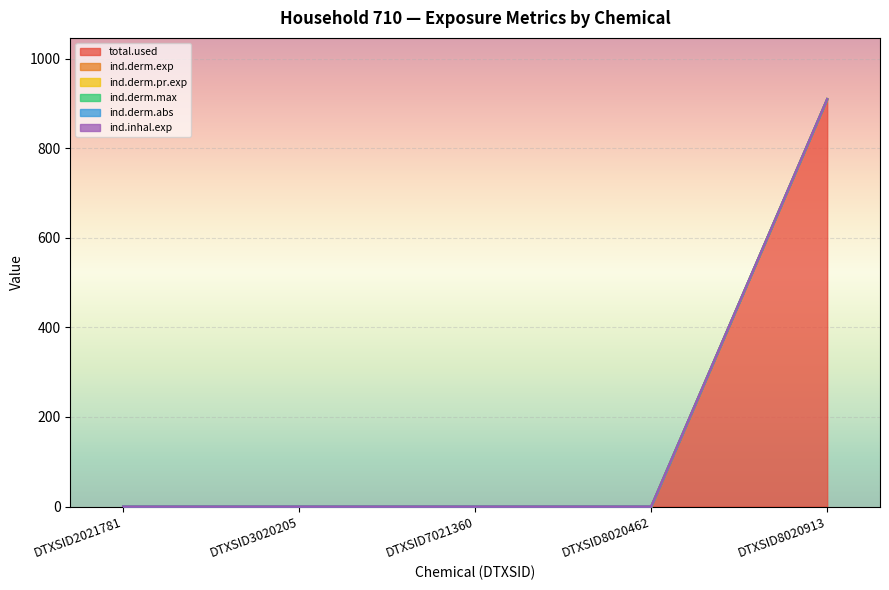

Reading left to right, what are all the values shown in this chart?

total.used: DTXSID2021781=0.0	DTXSID3020205=0.0	DTXSID7021360=0.0	DTXSID8020462=0.0	DTXSID8020913=909.7
ind.derm.exp: DTXSID2021781=0.0	DTXSID3020205=0.0	DTXSID7021360=0.0	DTXSID8020462=0.0	DTXSID8020913=909.6
ind.derm.pr.exp: DTXSID2021781=0.0	DTXSID3020205=0.0	DTXSID7021360=0.0	DTXSID8020462=0.0	DTXSID8020913=909.7
ind.derm.max: DTXSID2021781=0.0	DTXSID3020205=0.0	DTXSID7021360=0.0	DTXSID8020462=0.0	DTXSID8020913=909.7
ind.derm.abs: DTXSID2021781=0.0	DTXSID3020205=0.0	DTXSID7021360=0.0	DTXSID8020462=0.0	DTXSID8020913=909.7
ind.inhal.exp: DTXSID2021781=0.0	DTXSID3020205=0.0	DTXSID7021360=0.0	DTXSID8020462=0.0	DTXSID8020913=909.7